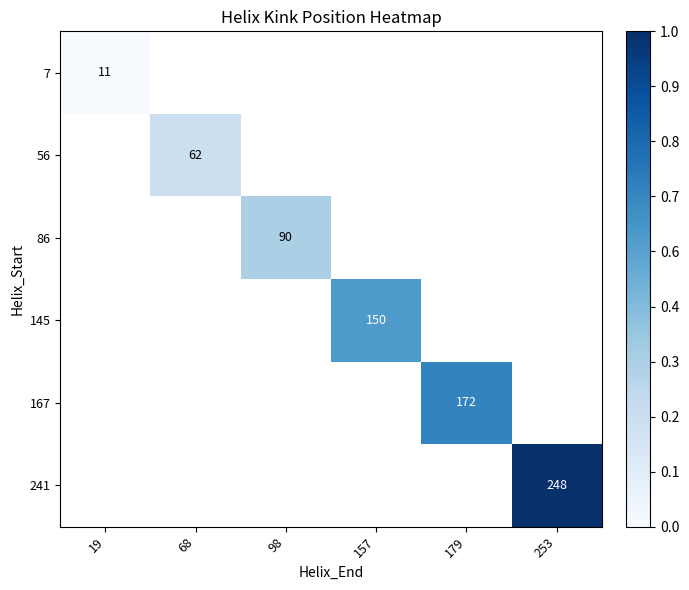

The value of 241 at 253 is 109. True or false?

False